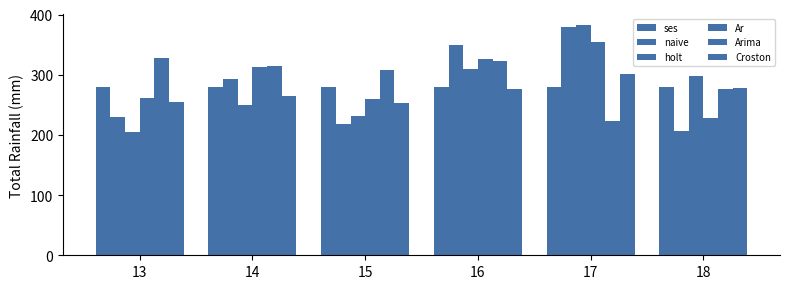

At which label is naive closest to 293?

14